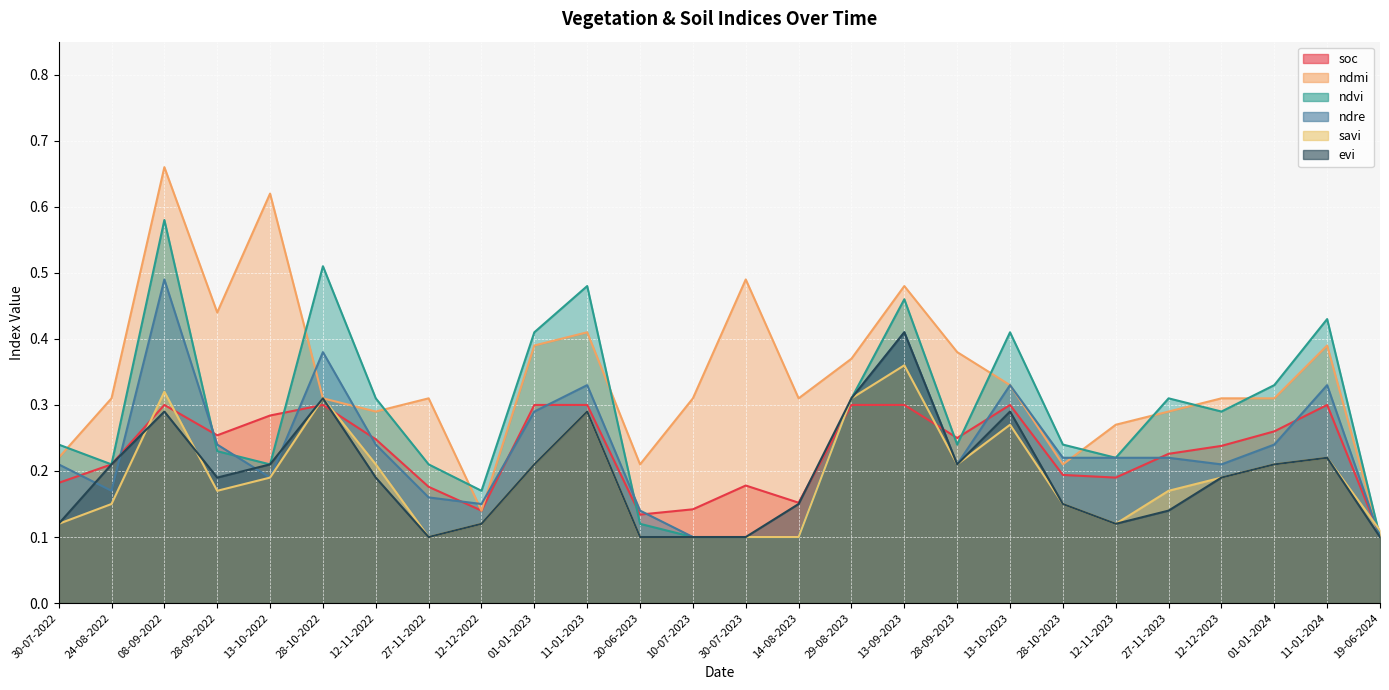

Where is the first local minimum for ndmi?

28-09-2022